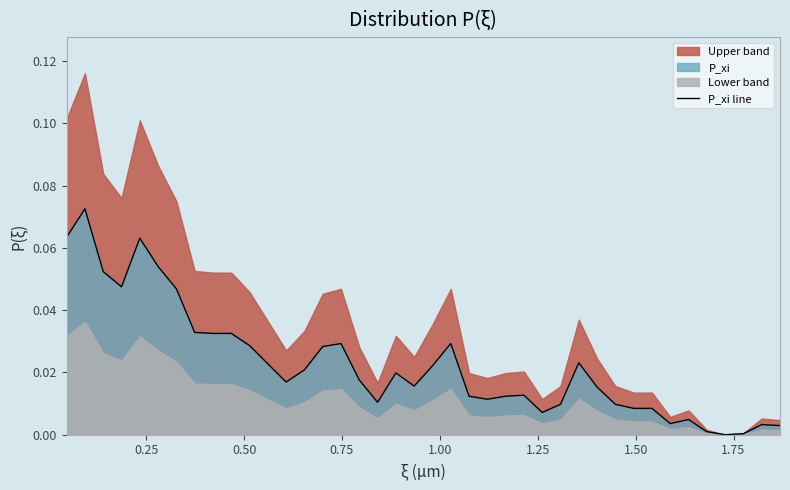

The chart shows a value of 0.0 at 23. True or false?

False